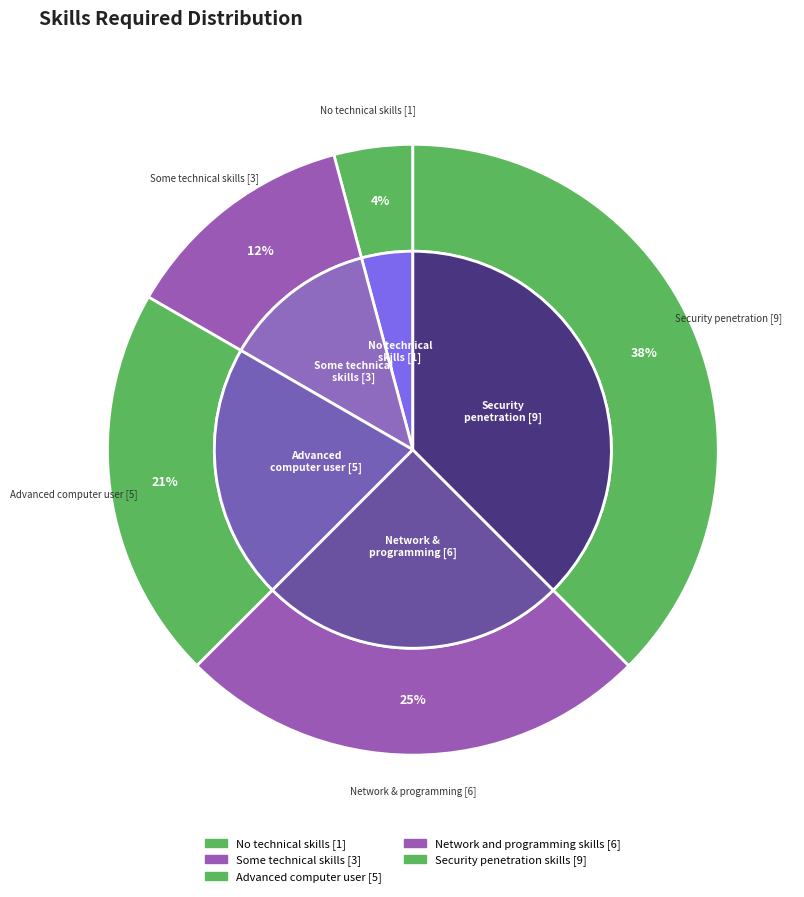

Which slice is the smallest?

No technical skills [1]